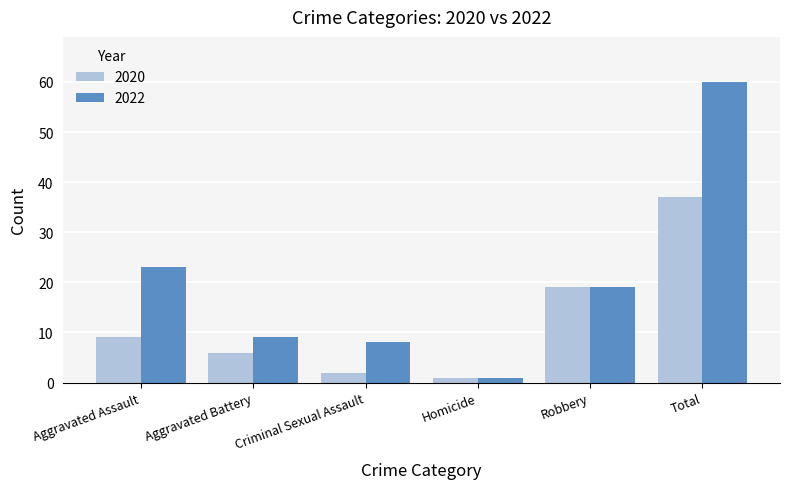

At how many categories does at least one series exceed 58?

1